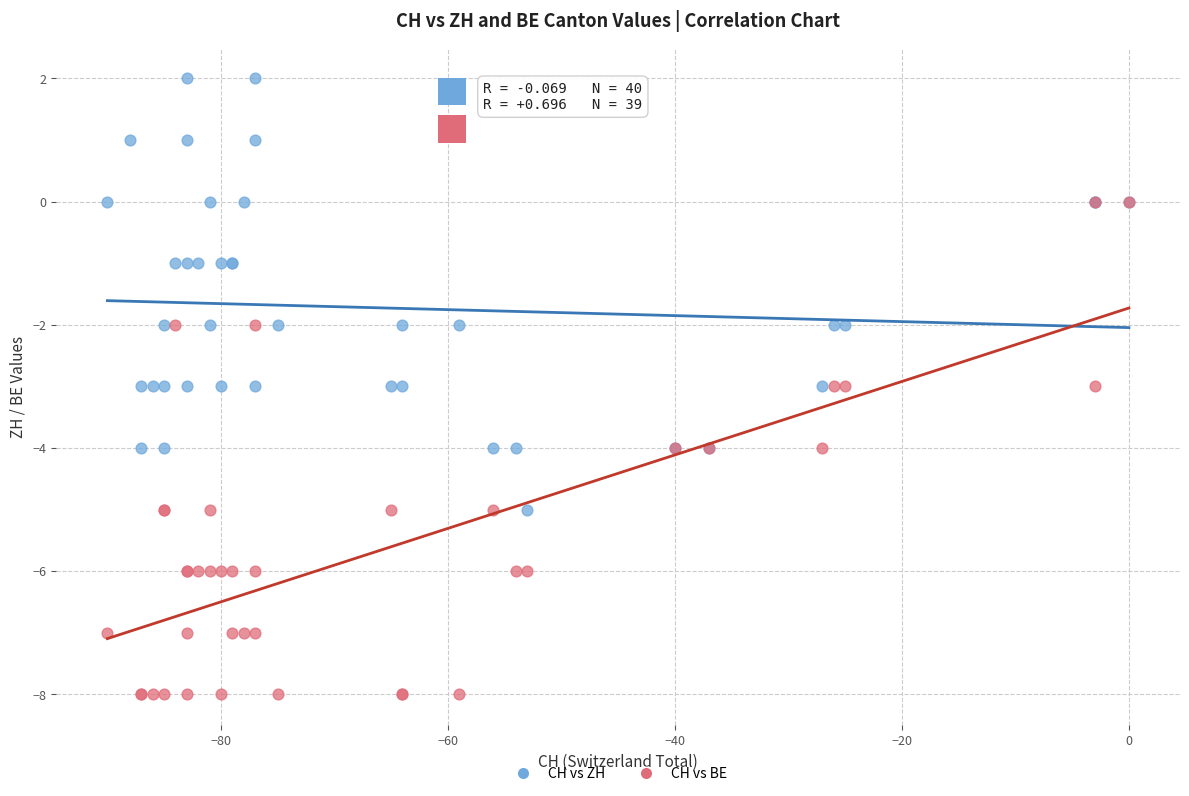

Which series contains the lowest Y value?

CH vs BE